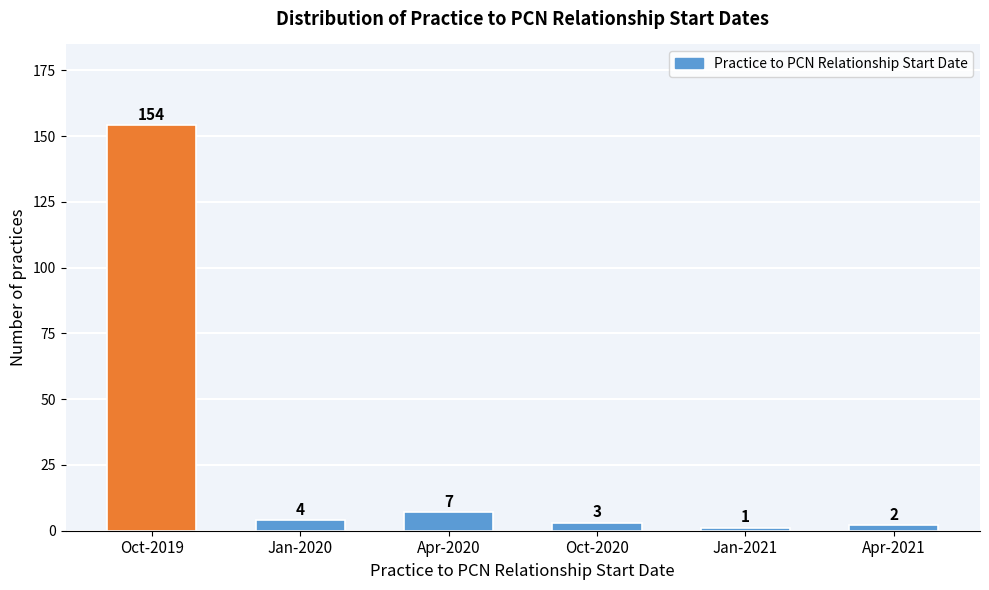

Reading left to right, transcribe all the data shown in this chart.

Oct-2019=154	Jan-2020=4	Apr-2020=7	Oct-2020=3	Jan-2021=1	Apr-2021=2